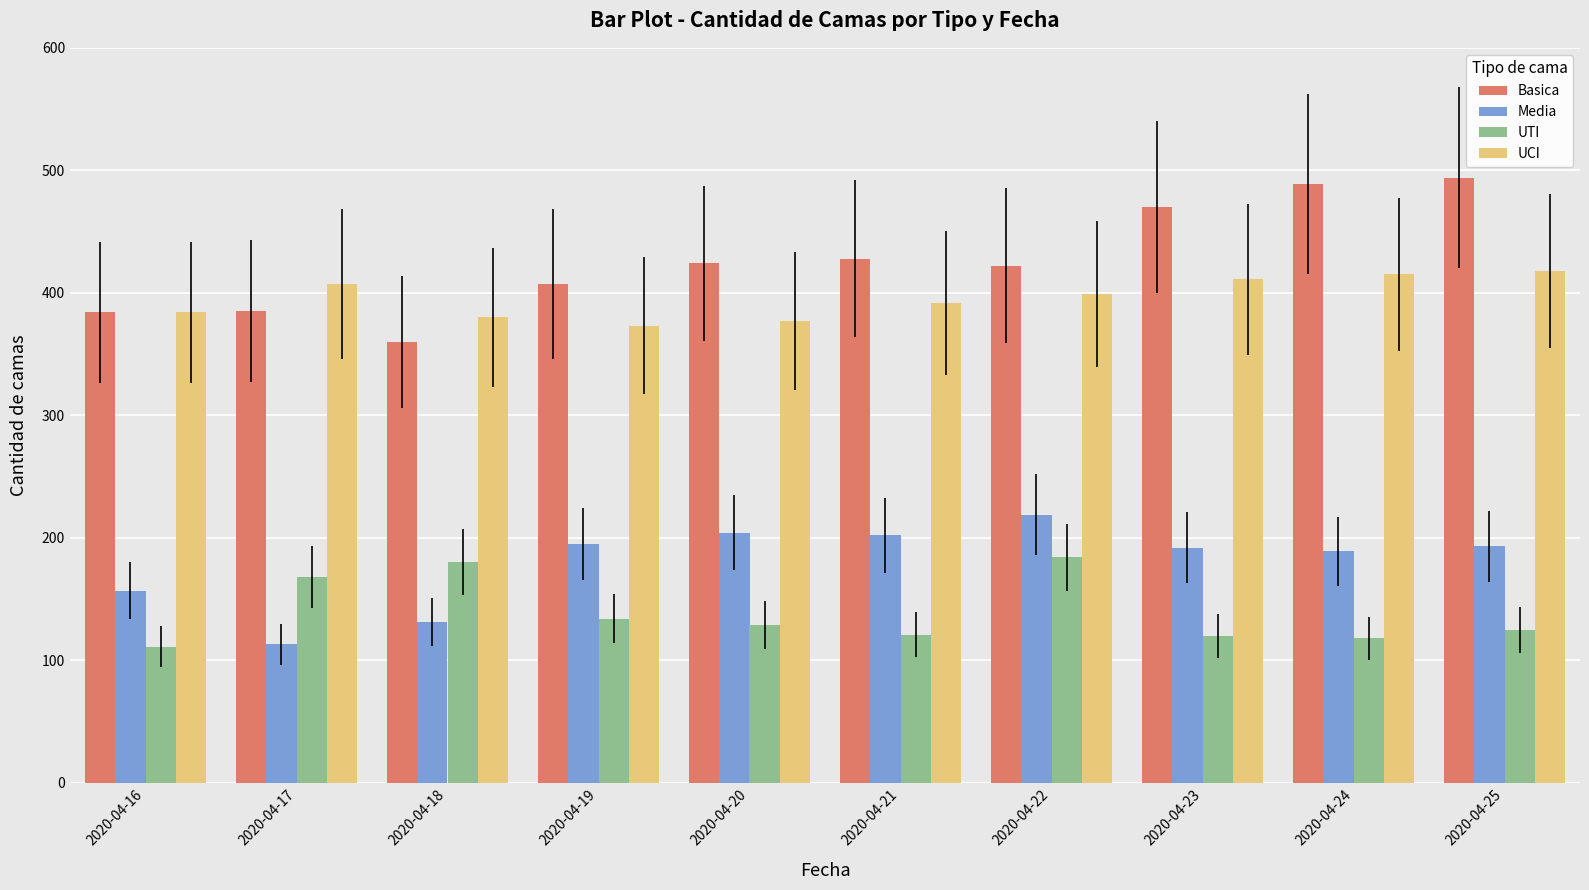

What are all the series names shown in the legend?

Basica, Media, UTI, UCI